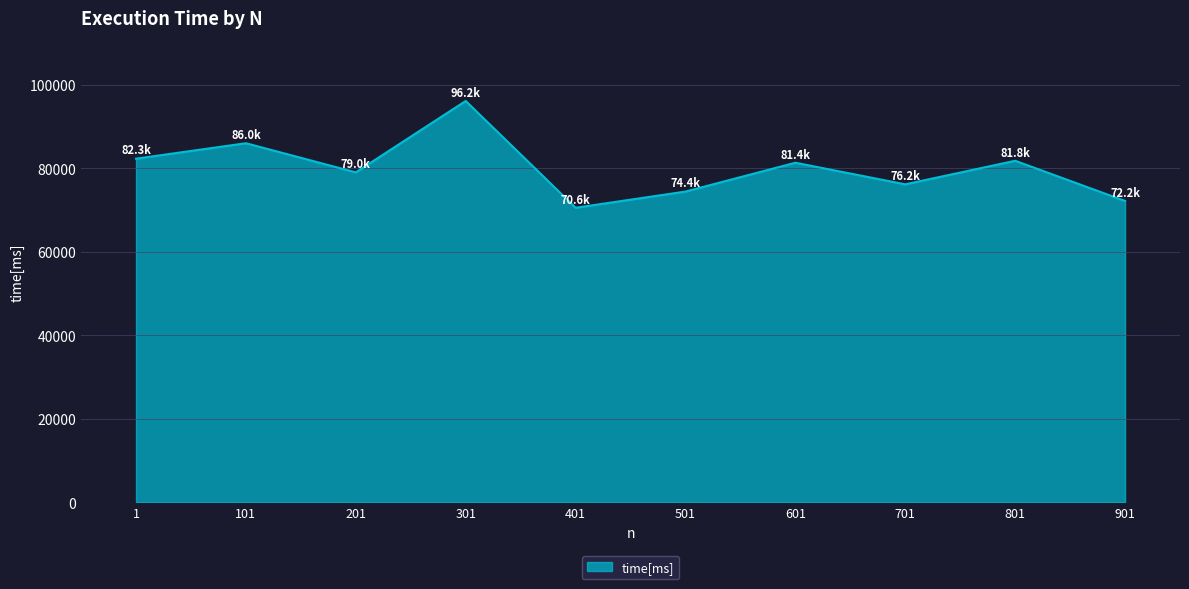

What is the change in value from 401 to 501?

+3882.0